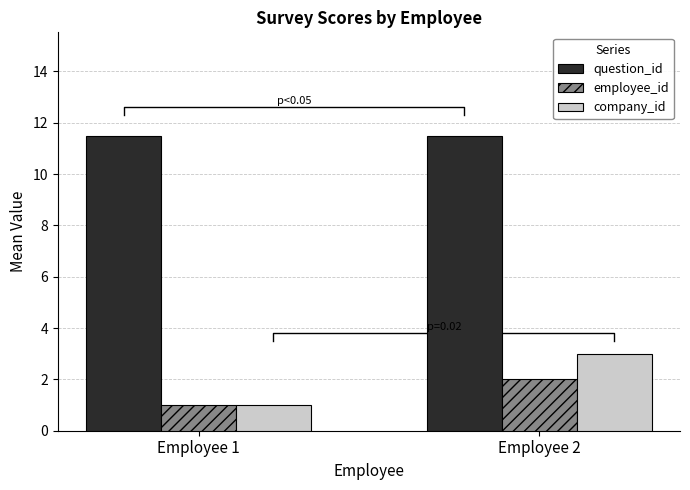

How many distinct data groups are displayed?

3